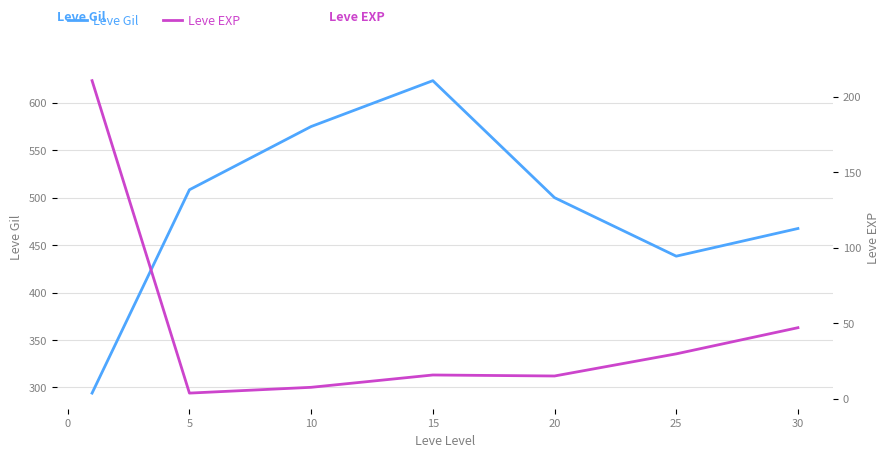

True or false: Leve Gil and Leve EXP cross at least once.

False